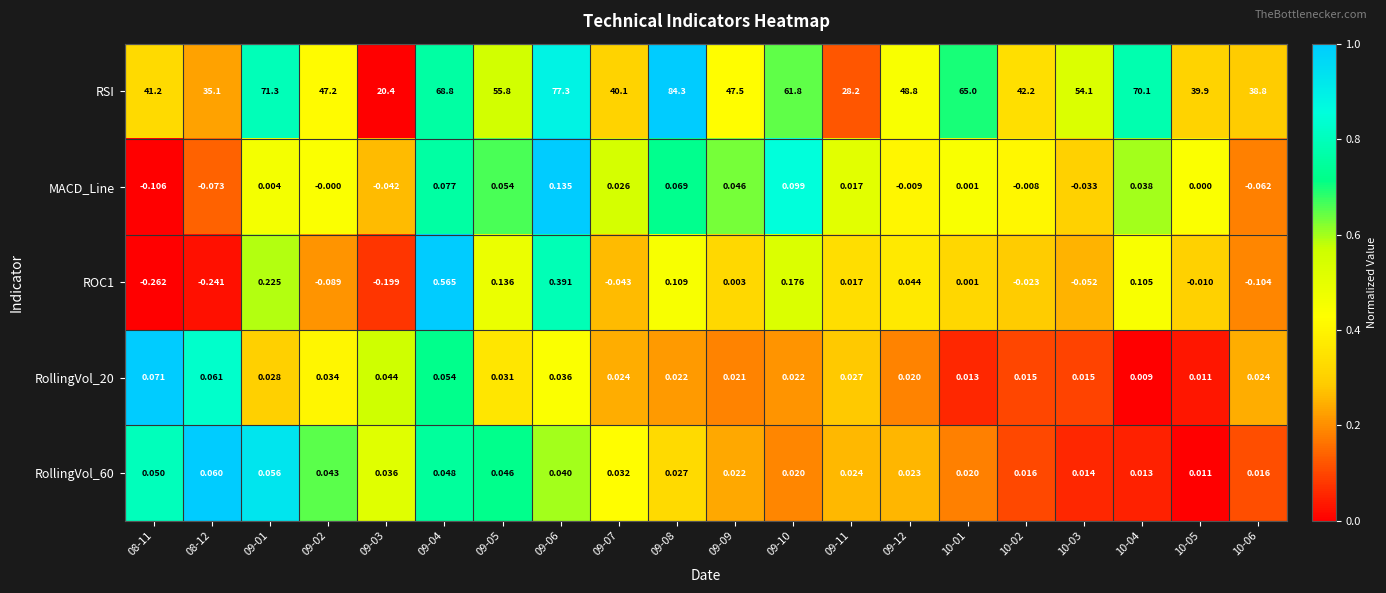

Which series changed the most between 09-07 and 10-05?

RSI